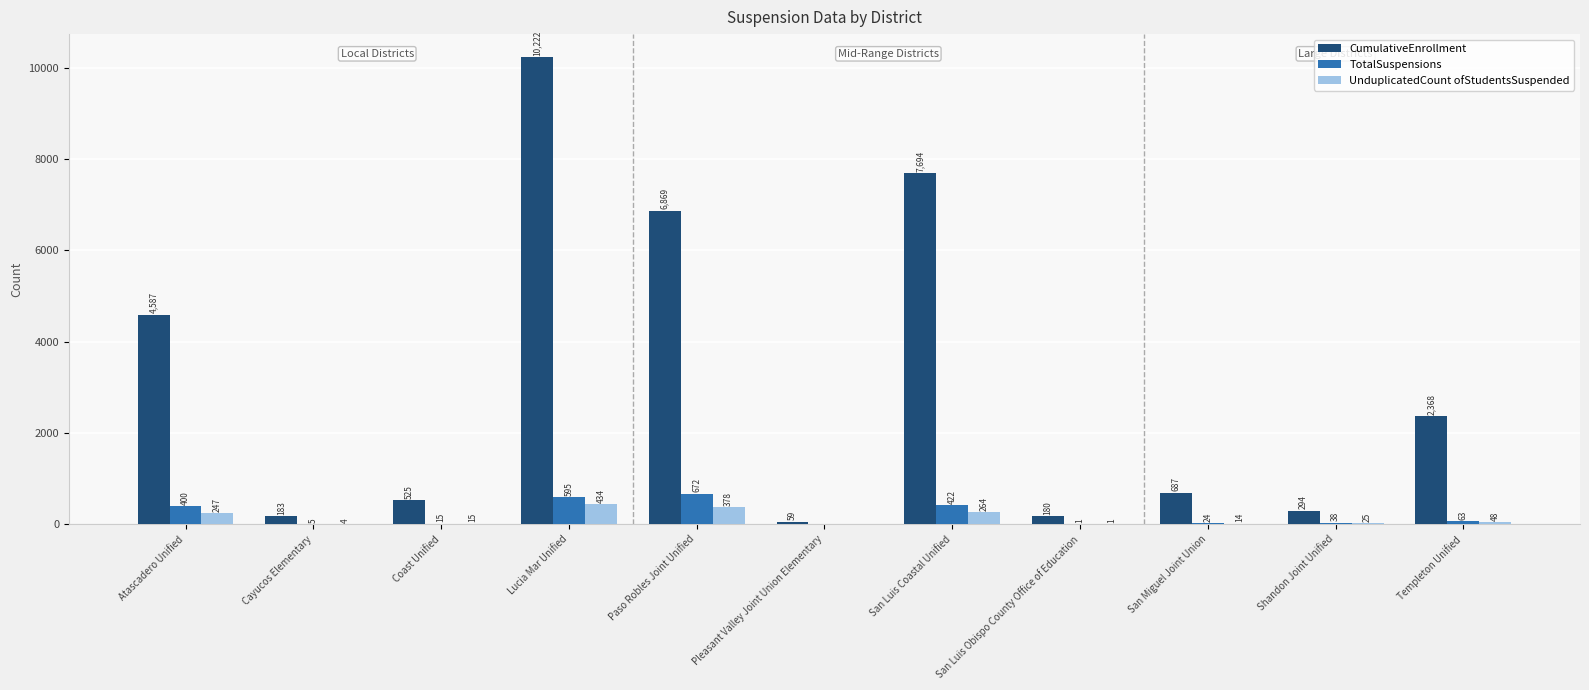

At which category does the chart reach its peak across all series?

Lucia Mar Unified